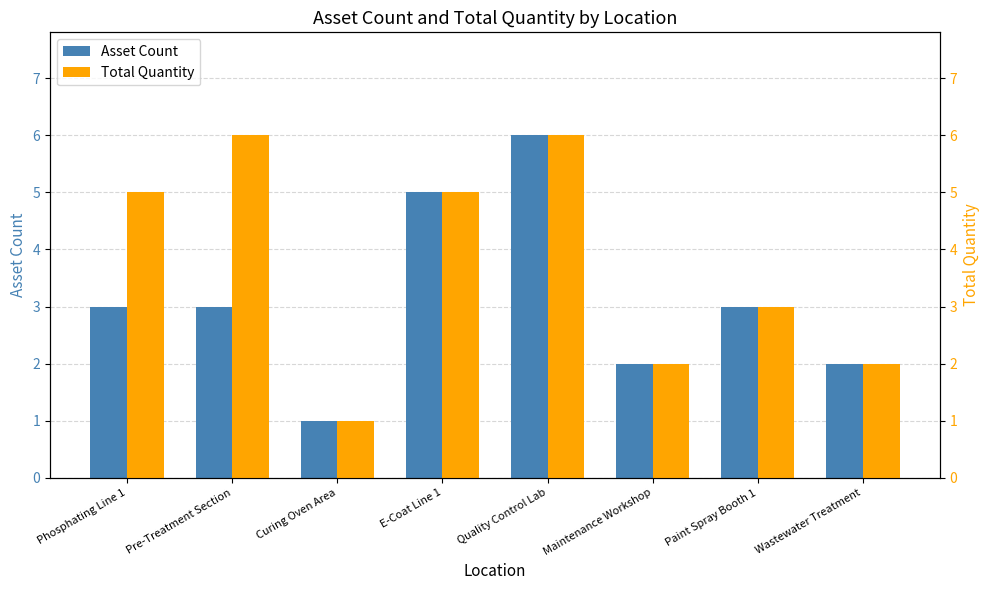

What is the maximum value shown in the chart?

6